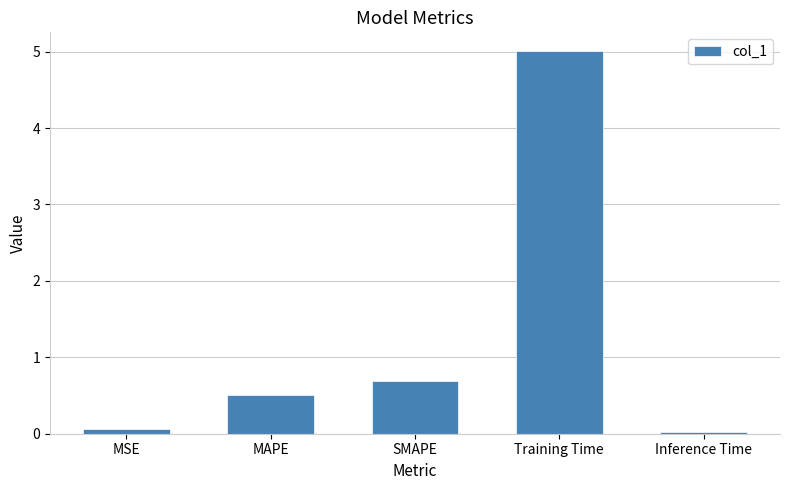

True or false: the data shows 7.8 at Training Time.

False